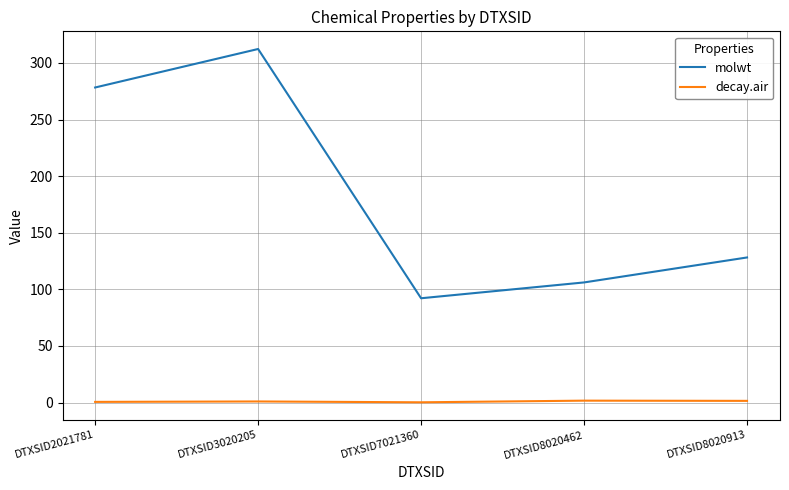

Is the value of decay.air at DTXSID7021360 greater than the value of molwt at DTXSID8020913?

No